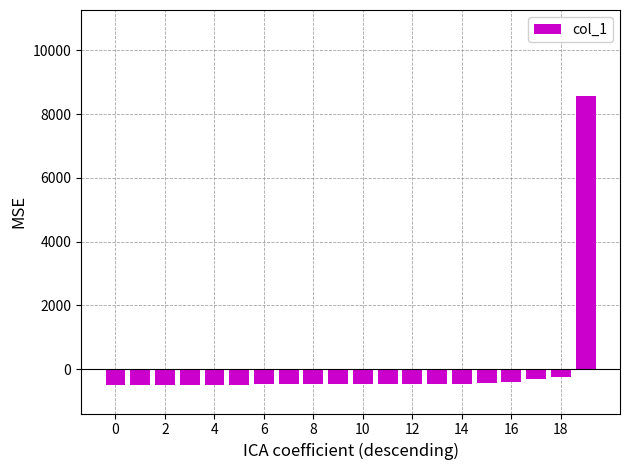

What is the difference between the maximum and minimum values?

9044.0